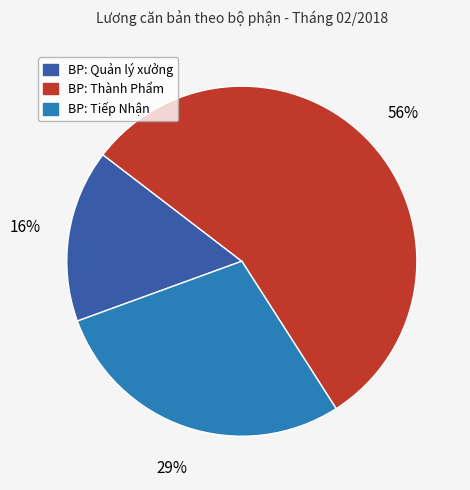

Rank the categories by value from lowest to highest.

BP: Quản lý xưởng, BP: Tiếp Nhận, BP: Thành Phẩm